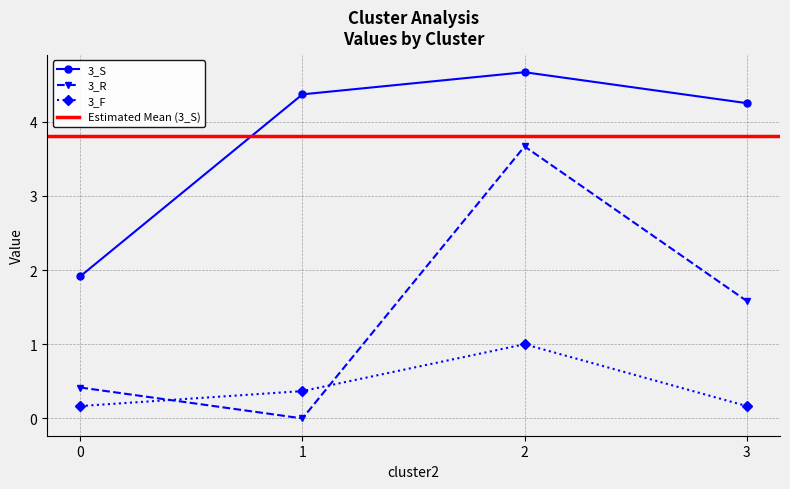

Between 0 and 2, which is larger?

2